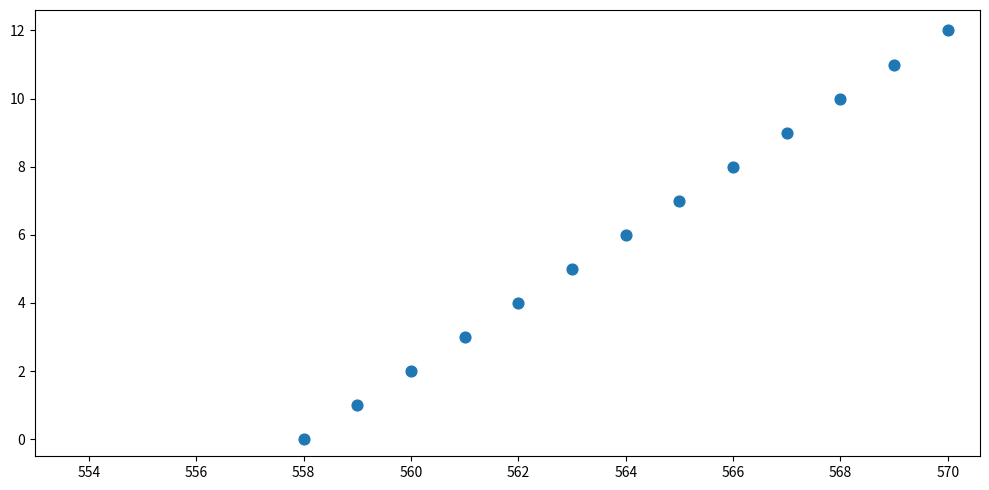

What is the range of Y values (max minus min)?

12